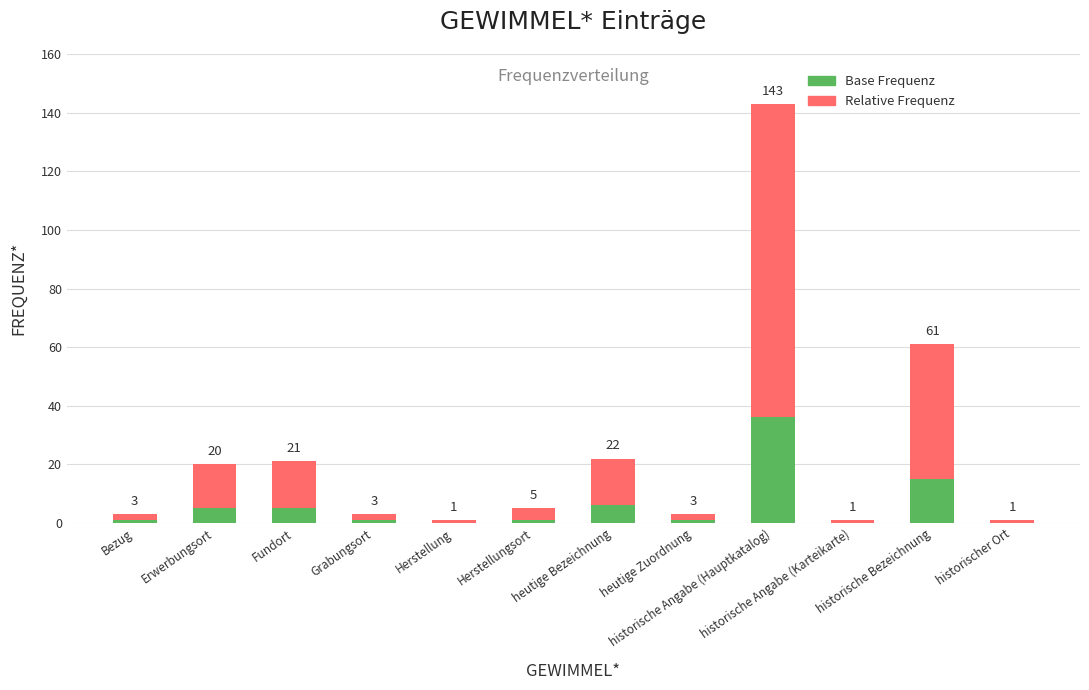

What is the sum of the Base Frequenz values at Grabungsort and Erwerbungsort?

6